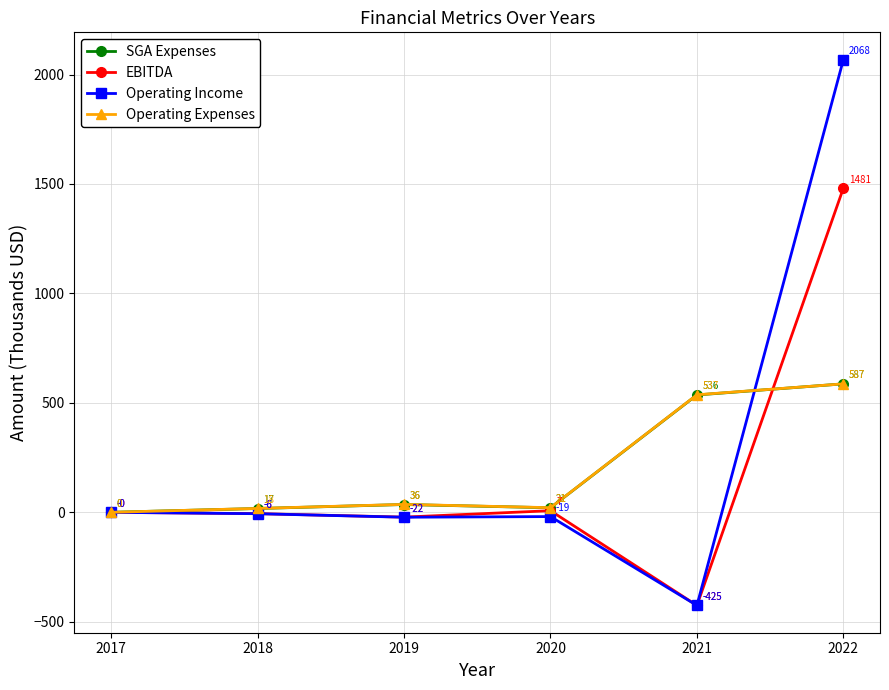

What is the value of the EBITDA point at the 4th from the left?

7.4